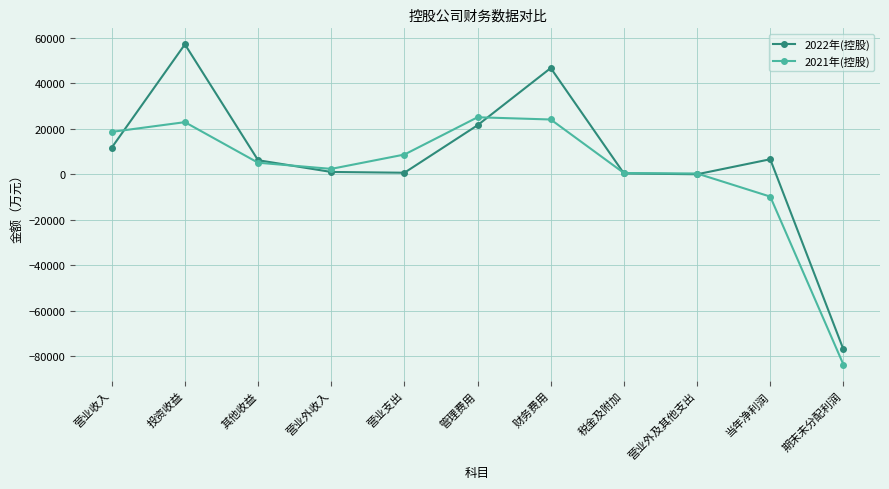

What is the difference between the maximum and second lowest values in the 2021年(控股) series?

34866